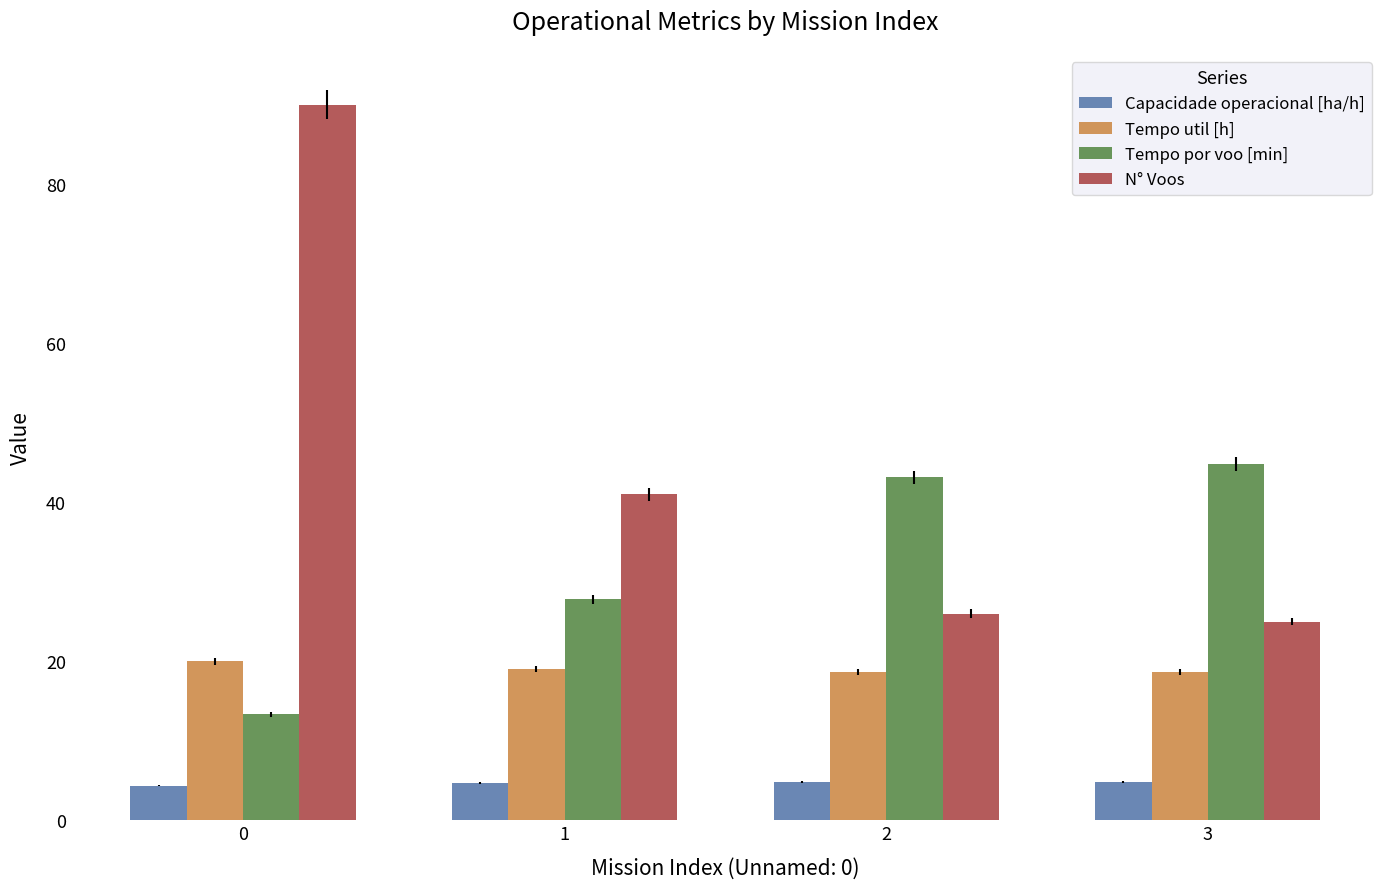

The Capacidade operacional [ha/h] series shows 4.3 at 0. True or false?

True